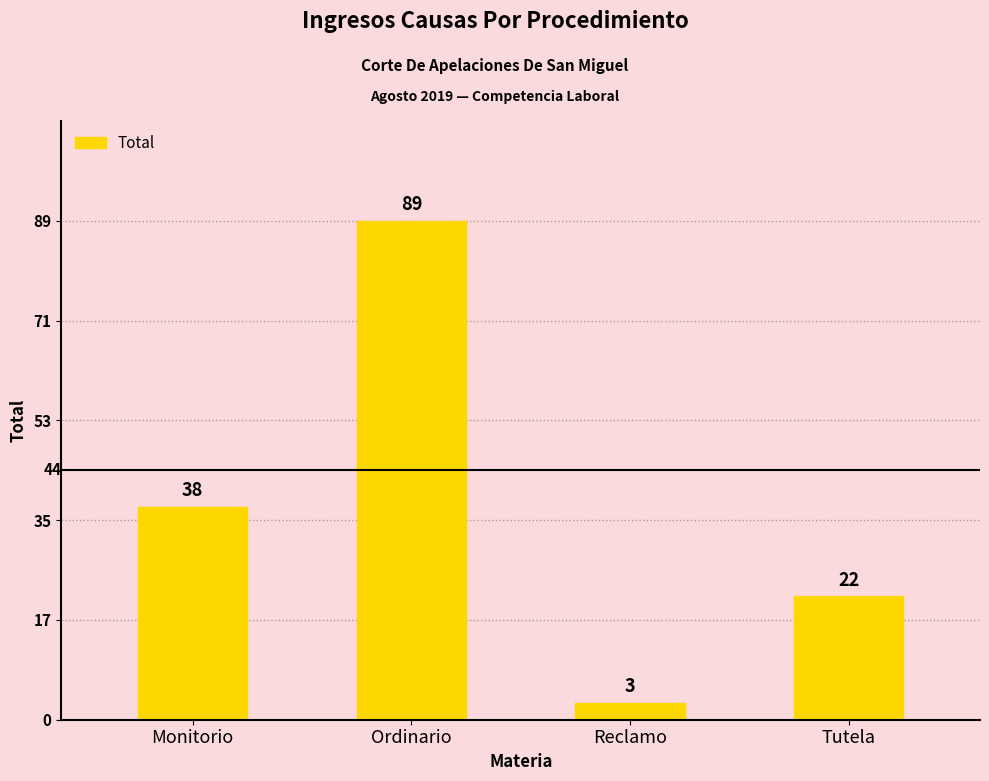

The value at Tutela is 22. True or false?

True